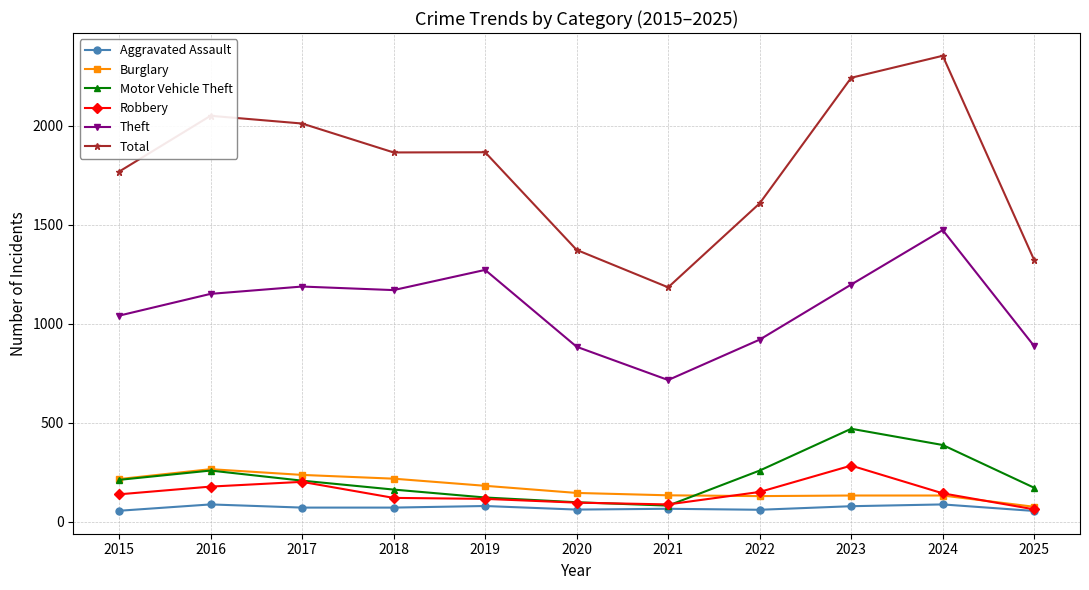

How many values in the Aggravated Assault series are below 72?

5